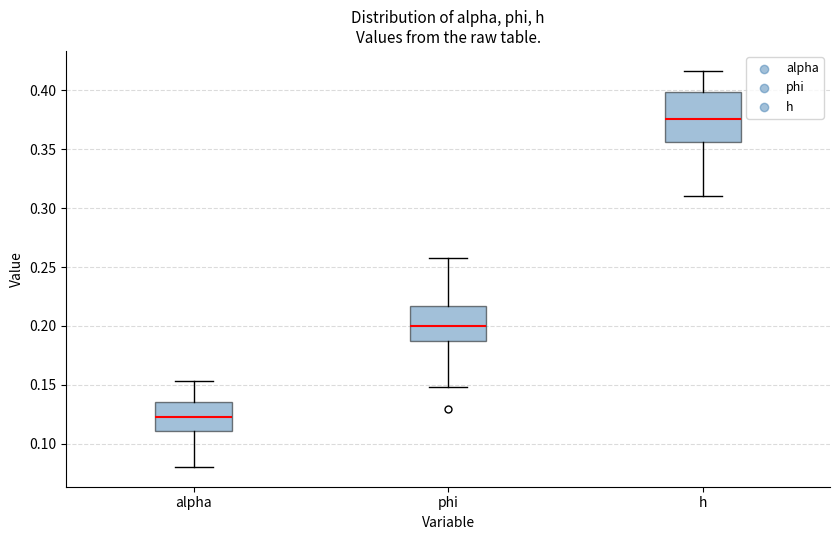

Which box is the tallest, from its lower edge to its upper edge?

h